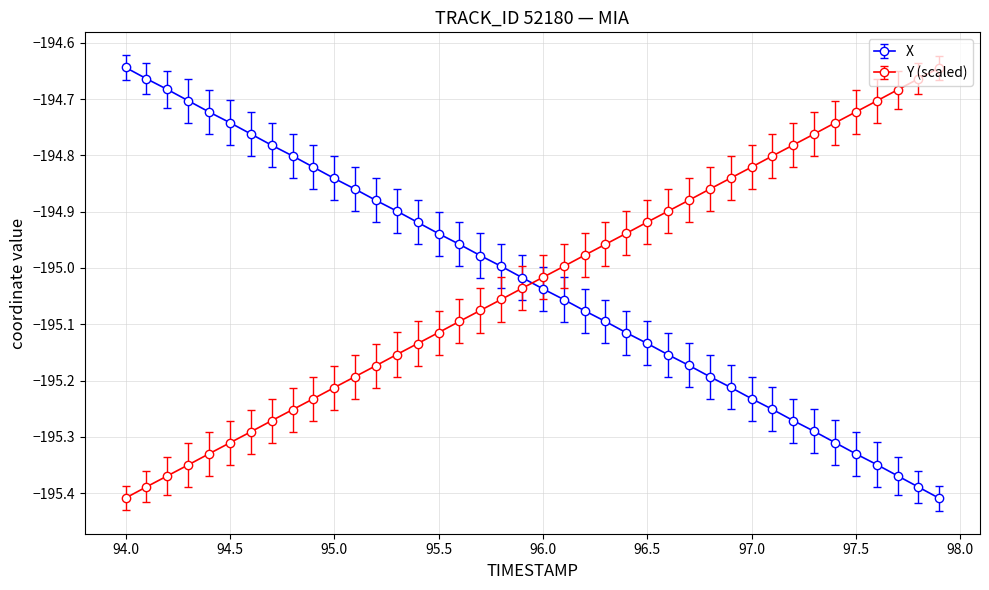

What is the sum of all Y (scaled) values?

-7801.1